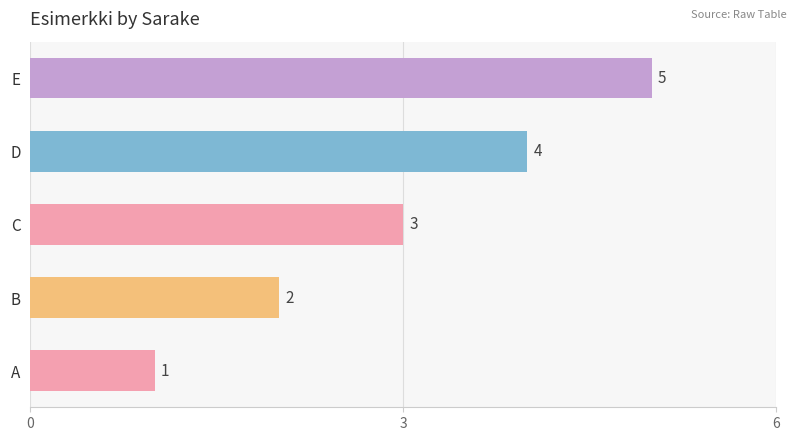

What is the sum of all values?

15